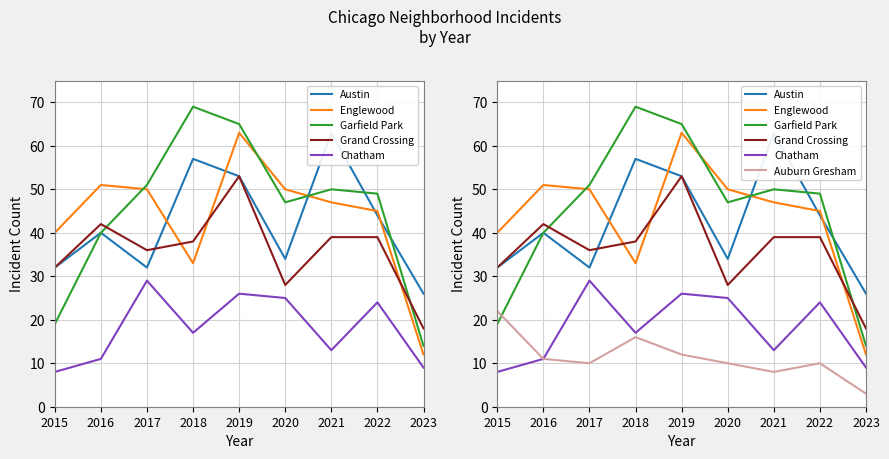

True or false: Auburn Gresham has more than 1 interior local peaks.

True